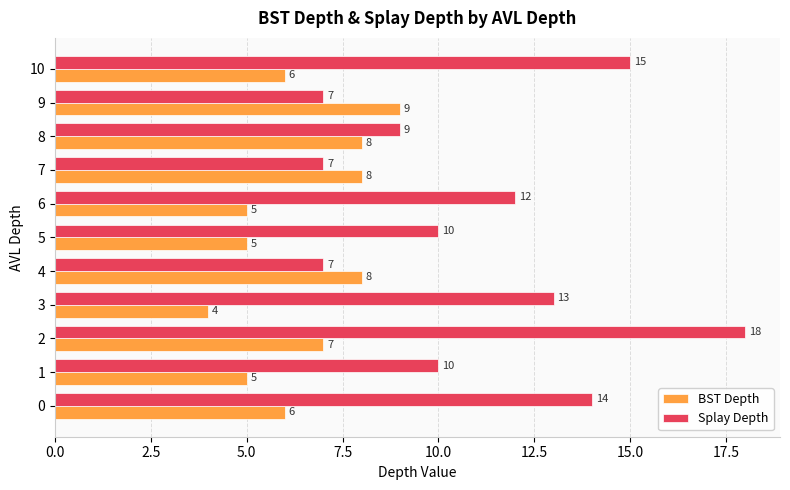

Is the value of Splay Depth at 2 greater than the value of BST Depth at 6?

Yes